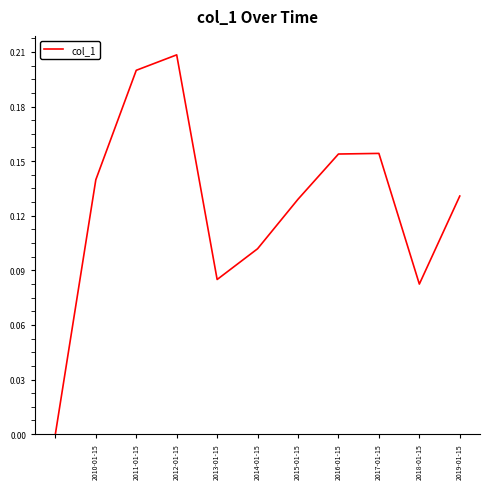

Is this an area chart (filled region under the line)?

No